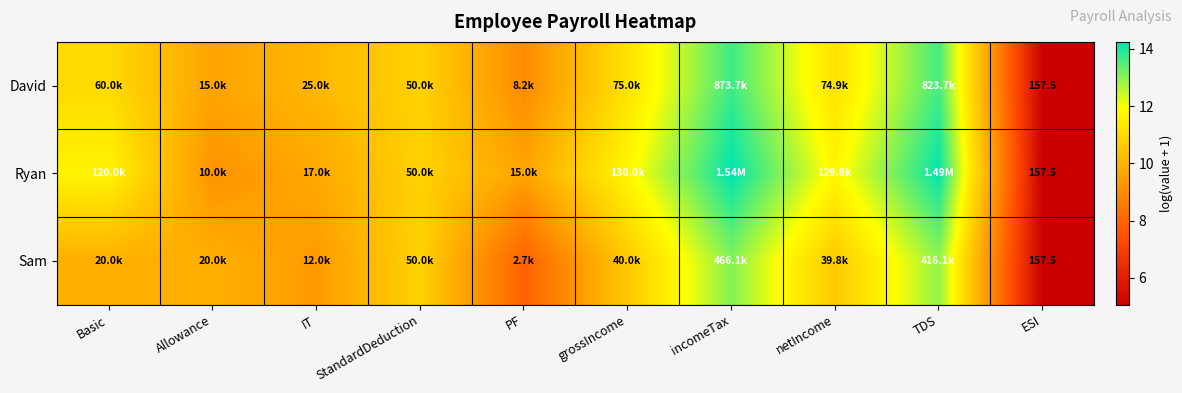

How many values in the David series exceed 11?

5